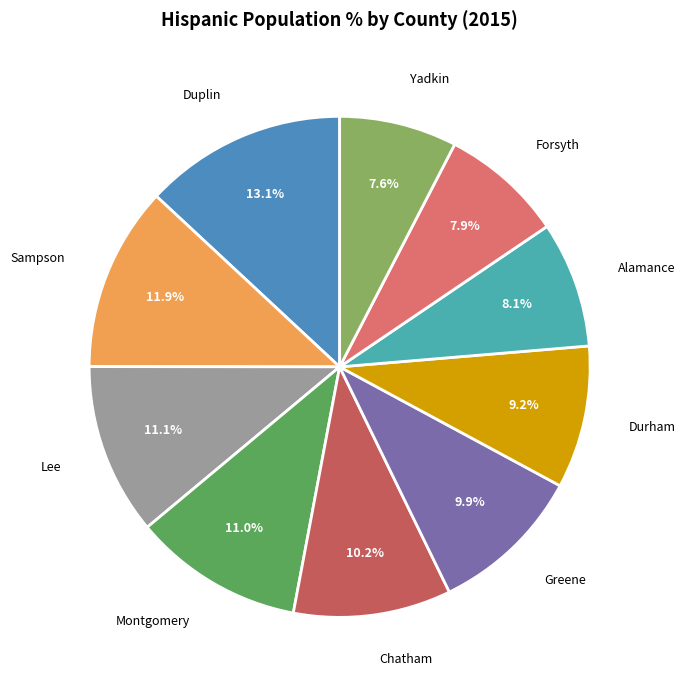

How many slices are in this pie chart?

10